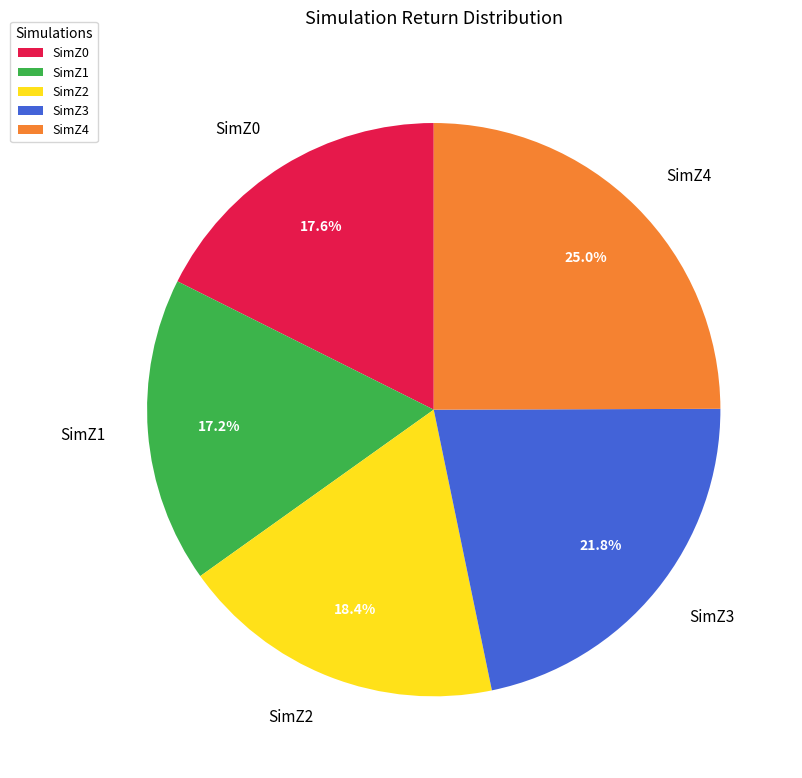

What percentage is NOT represented by SimZ3?

78.2%